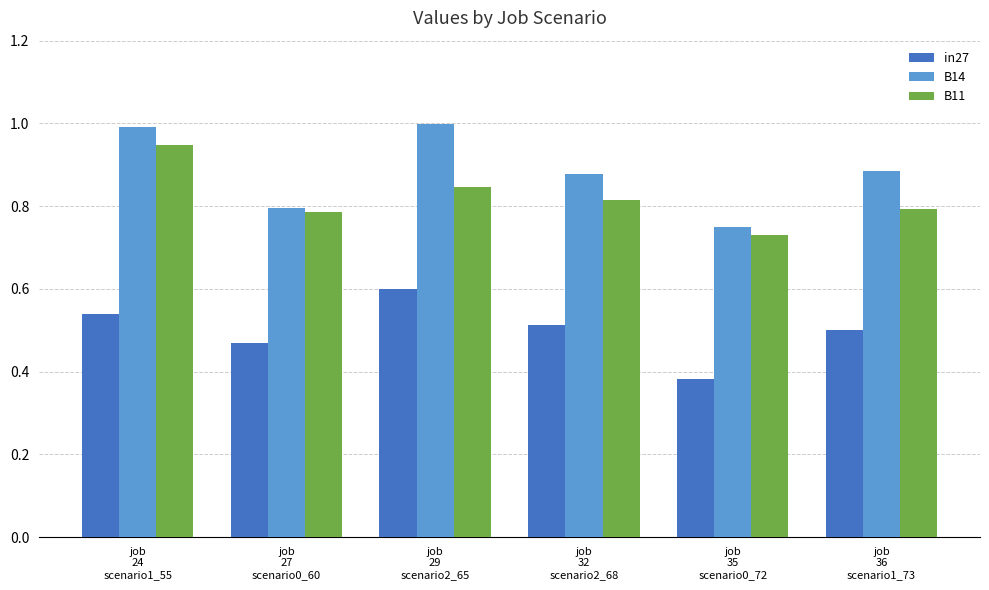

Which series has the widest spread of values?

B14